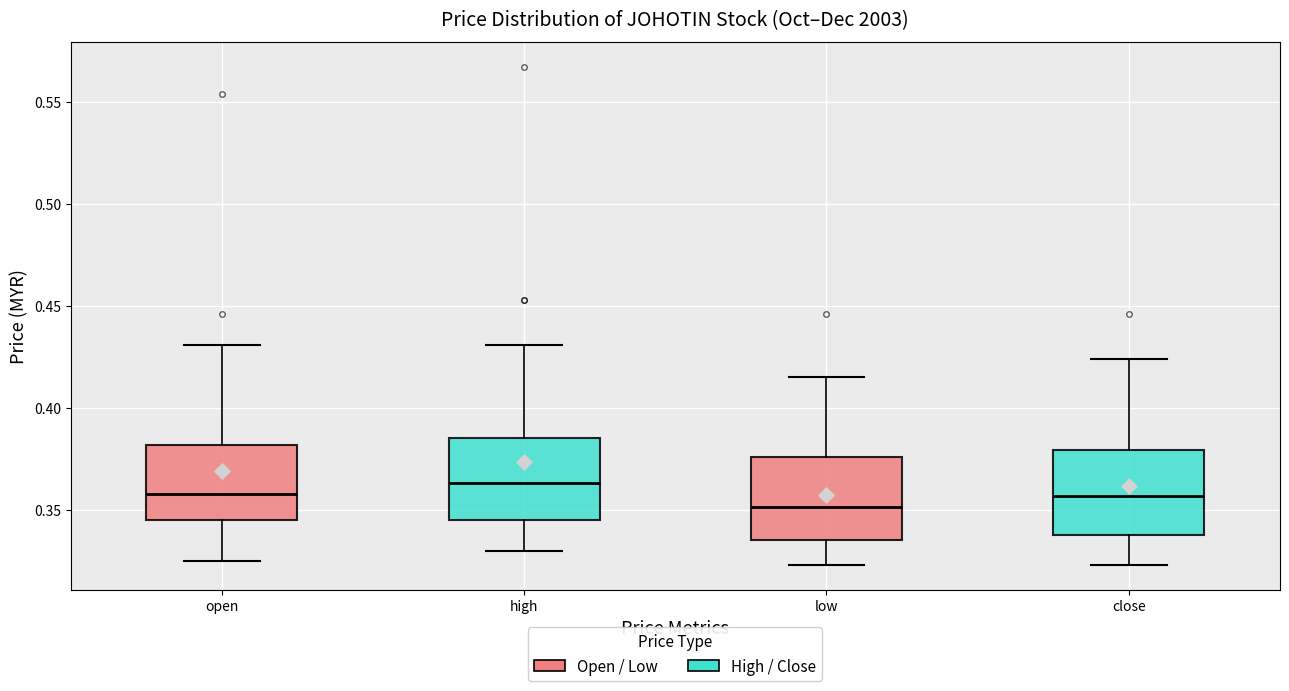

Where is the upper edge of the box for low on the y-axis? The values are not printed on the chart, so give them approximately, as read against the axis.

0.375